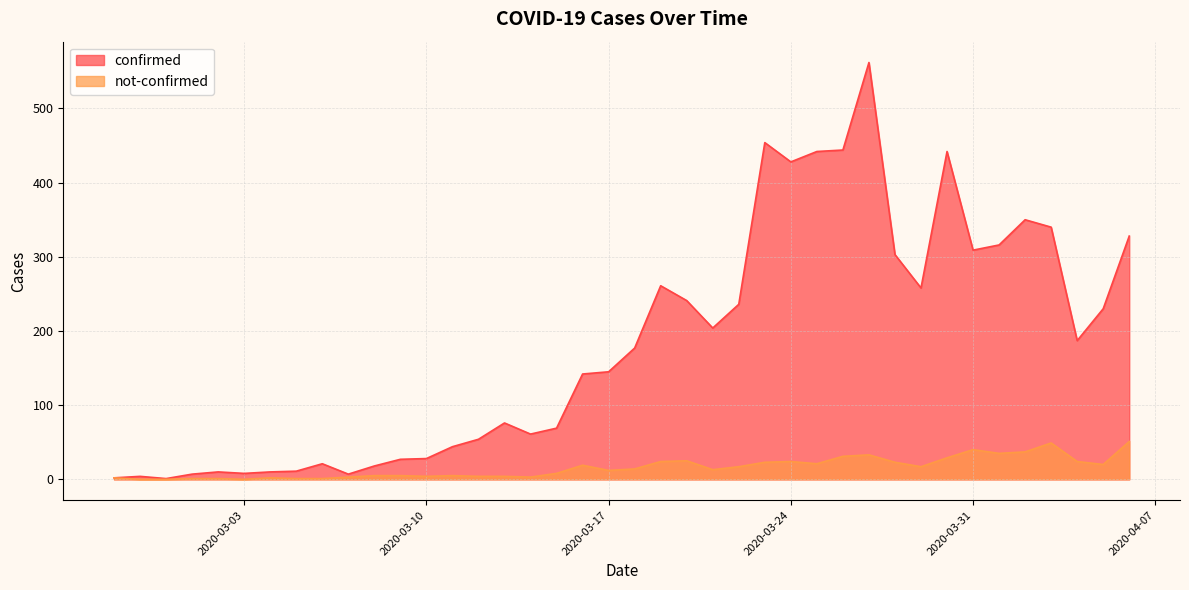

Which series changed the most between 2020-03-16 and 2020-04-05?

confirmed